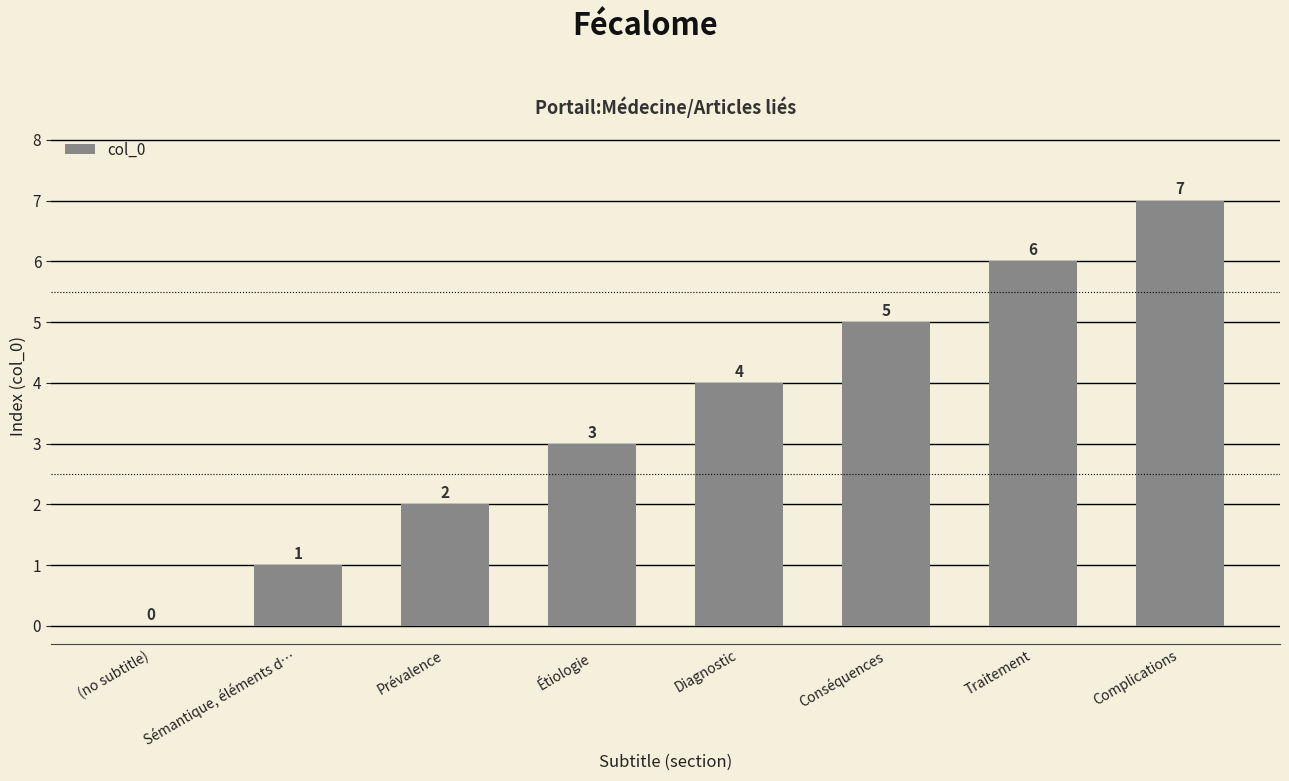

What is the sum of all values?

28